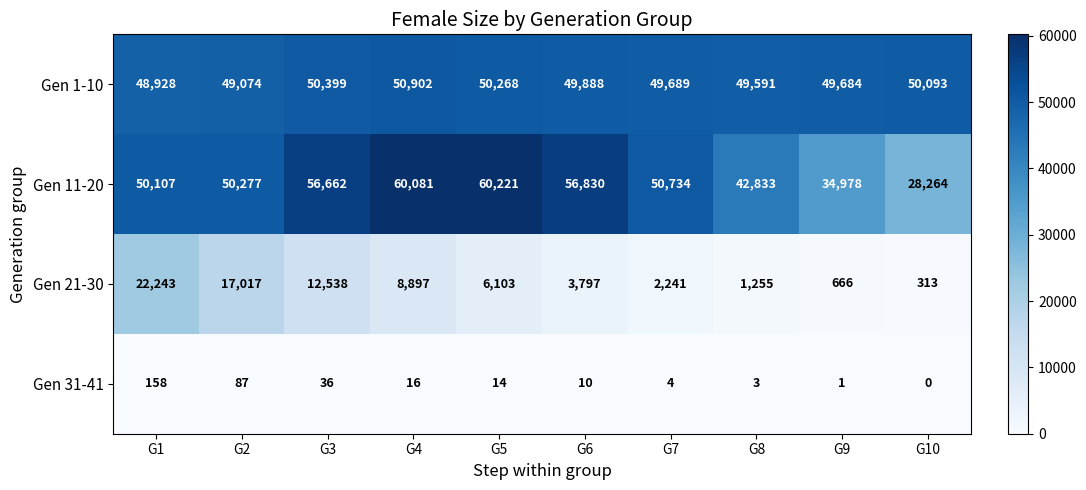

What is the maximum value shown in the chart?

60221